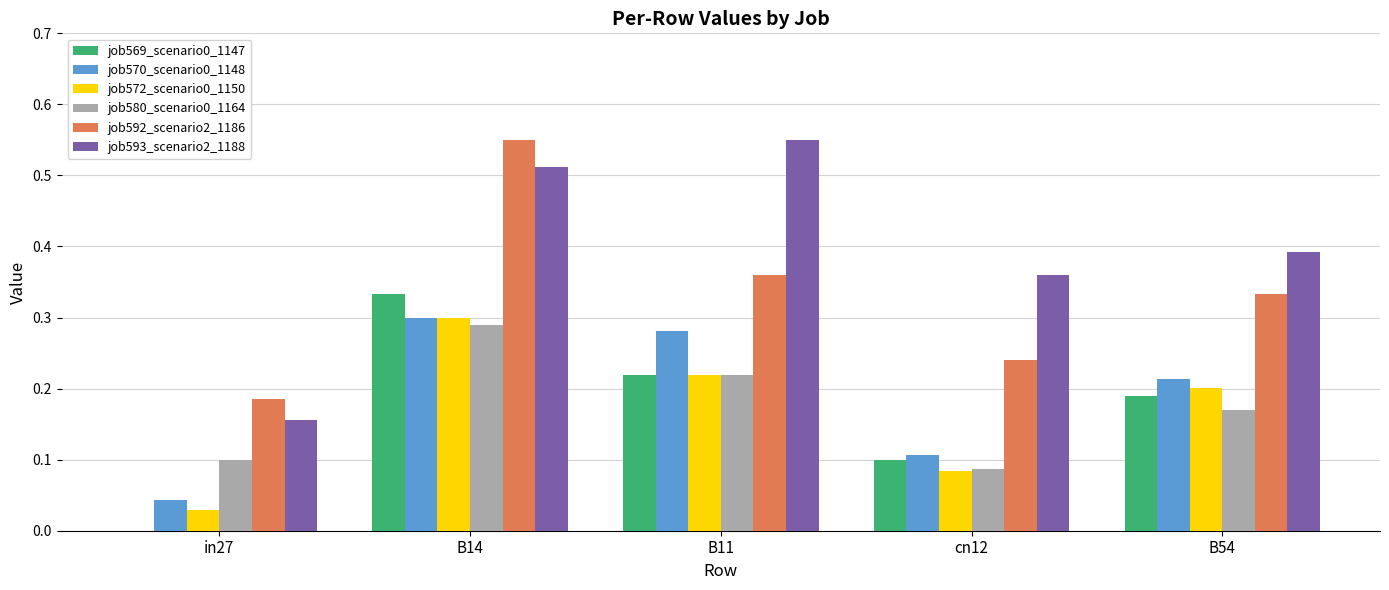

True or false: job570_scenario0_1148 has a value of 0.2 at B54.

True